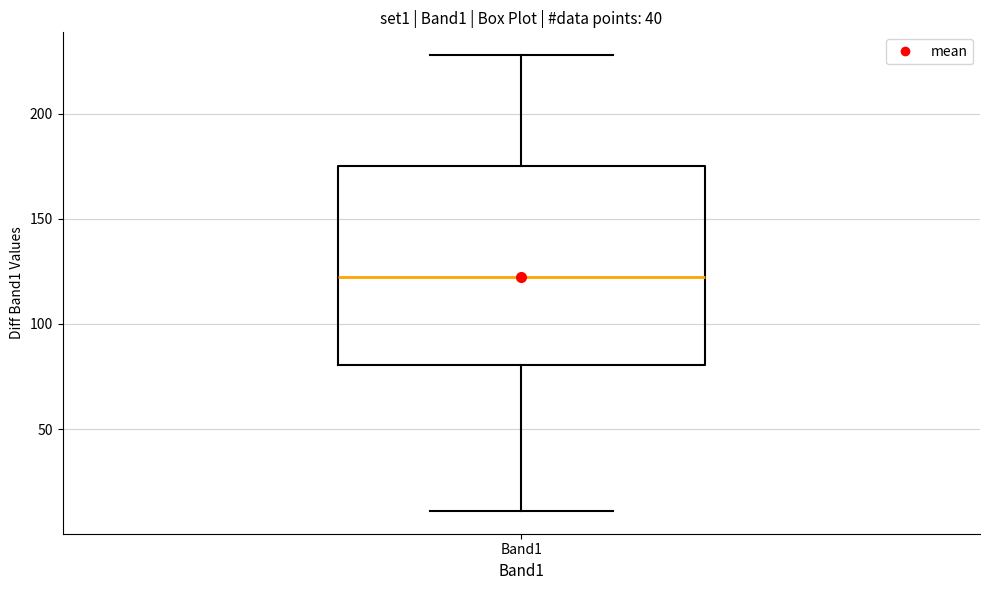

Transcribe this box plot: give where the median line is, the range the box spans, and where the two whiskers end, as read against the y-axis. The values are not printed on the chart, so give them approximately, as read against the axis.

median 125, box 80 to 175, whiskers 10 to 230